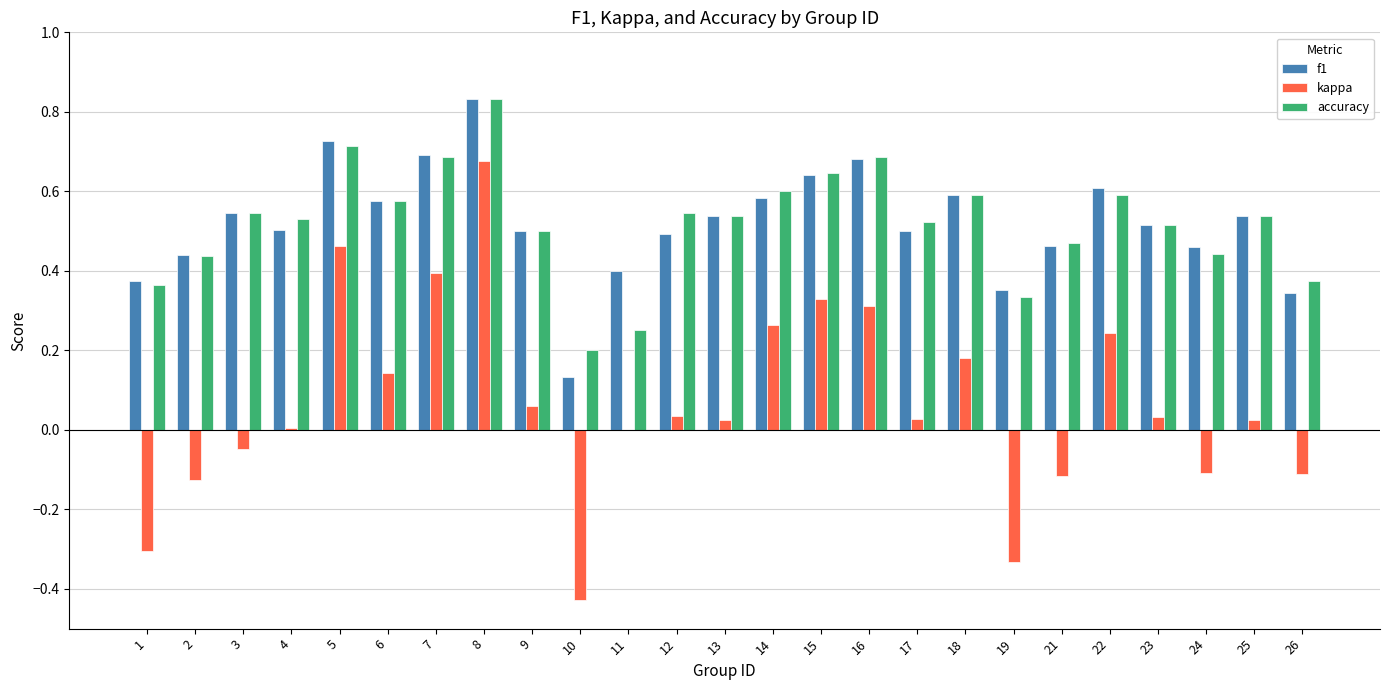

What is the sum of the kappa values at 7 and 5?

0.9